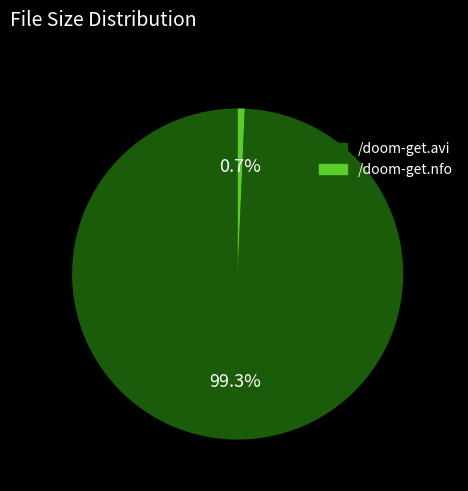

Which category has the smallest portion of the pie?

/doom-get.nfo